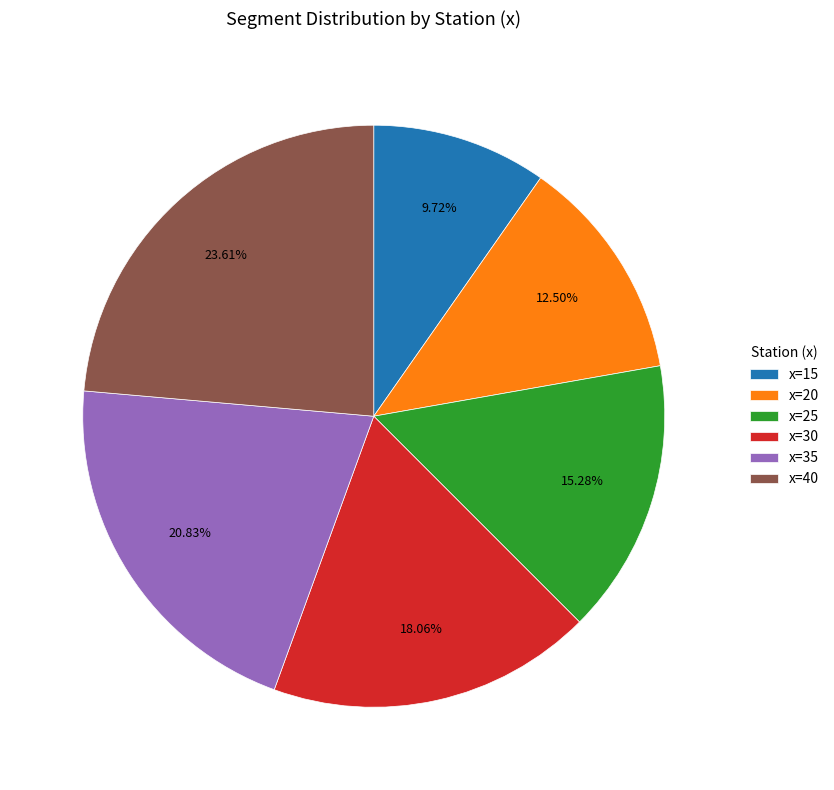

To the nearest percent, what is the difference between the largest and smallest slice percentages?

14%